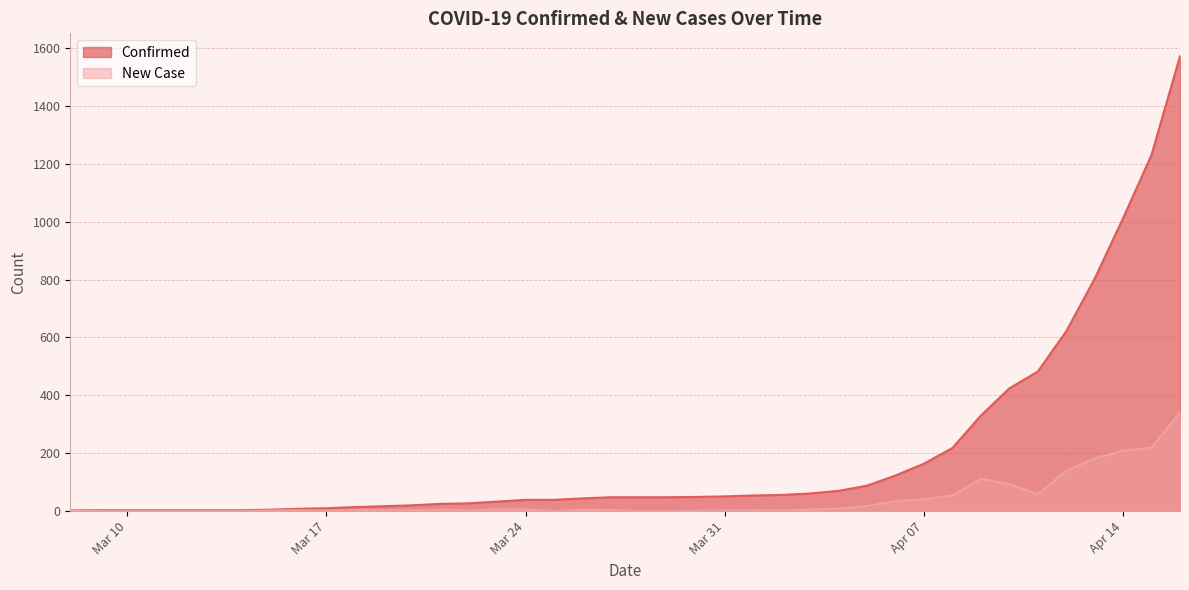

At which category does the chart reach its minimum across all series?

2020-03-09